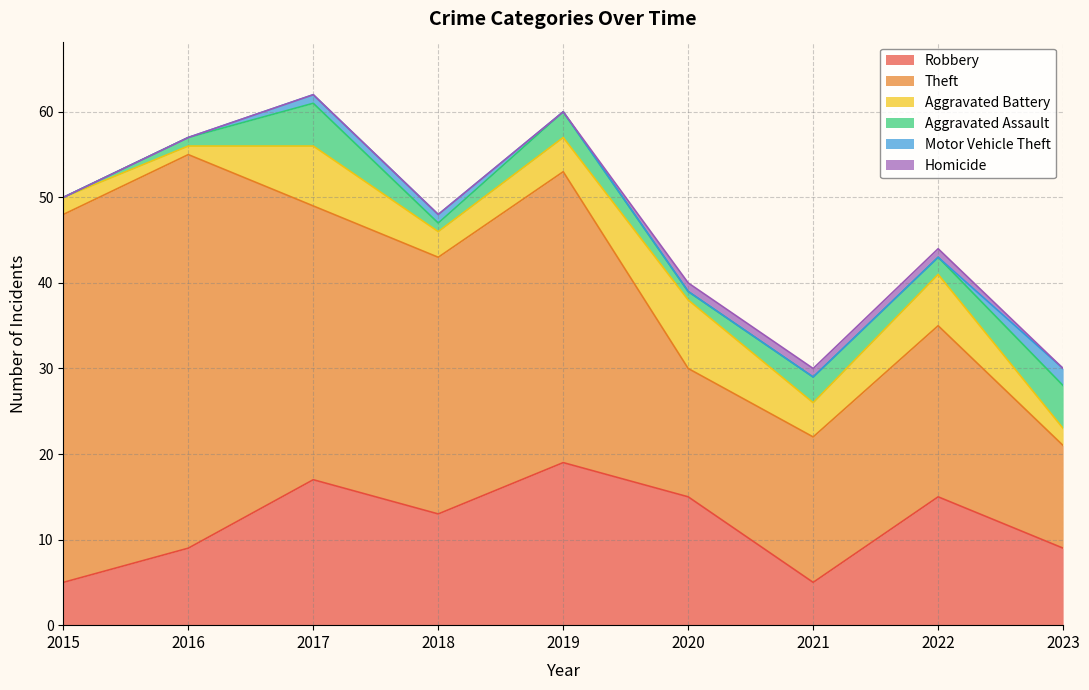

Does the chart display data point markers on the line(s)?

No